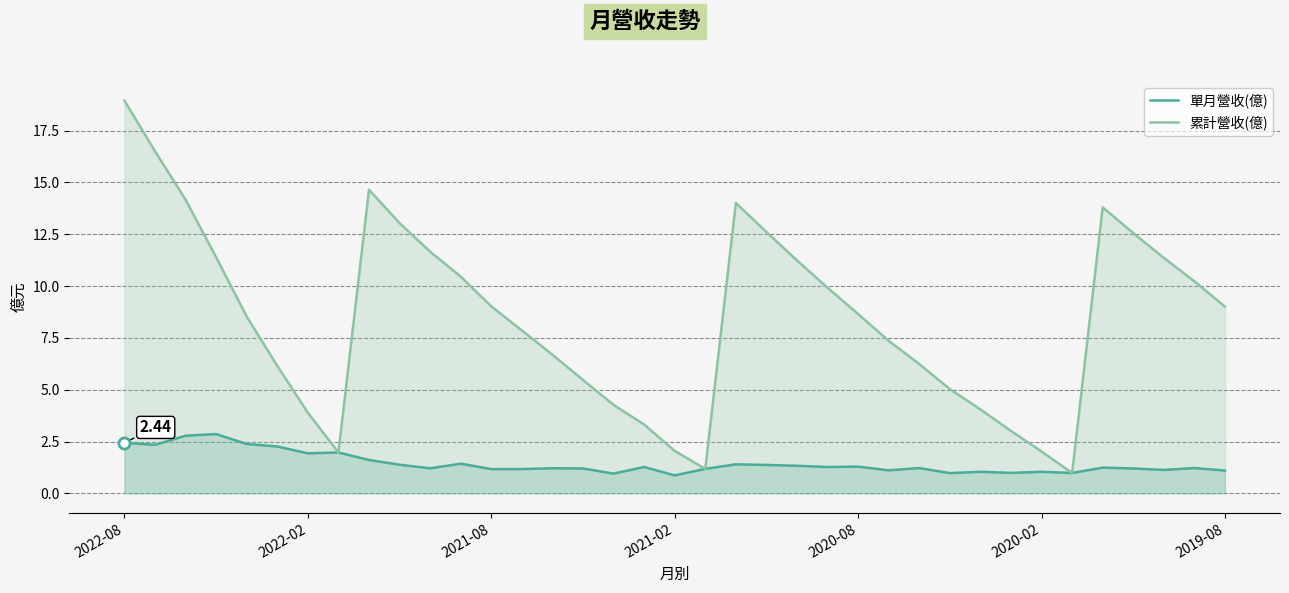

Which series has the widest spread of values?

累計營收(億)